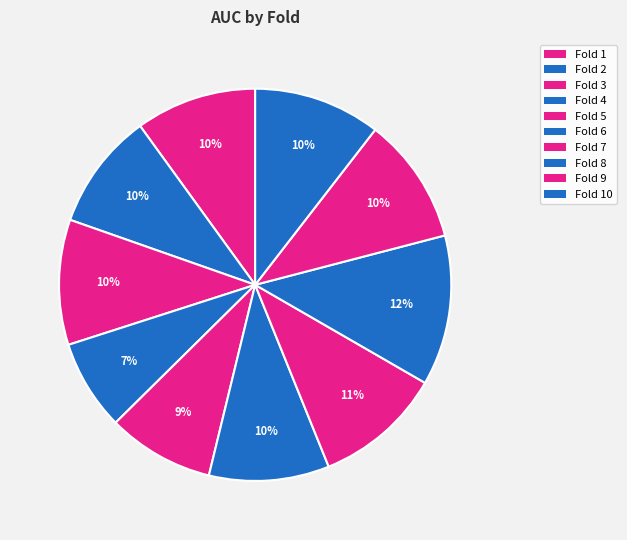

How many slices are in this pie chart?

10